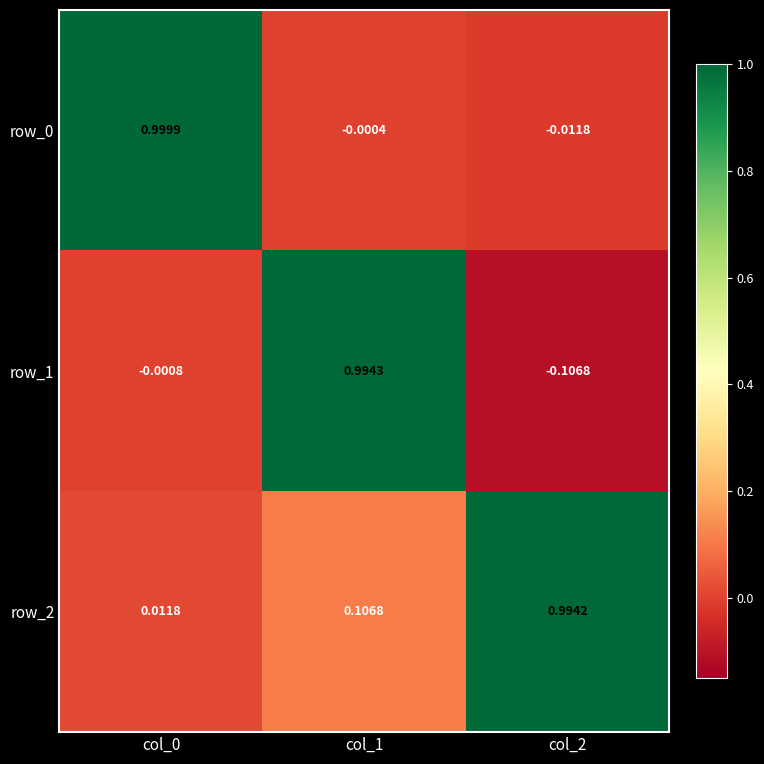

Is the value of row_1 at col_0 greater than the value of row_2 at col_0?

No